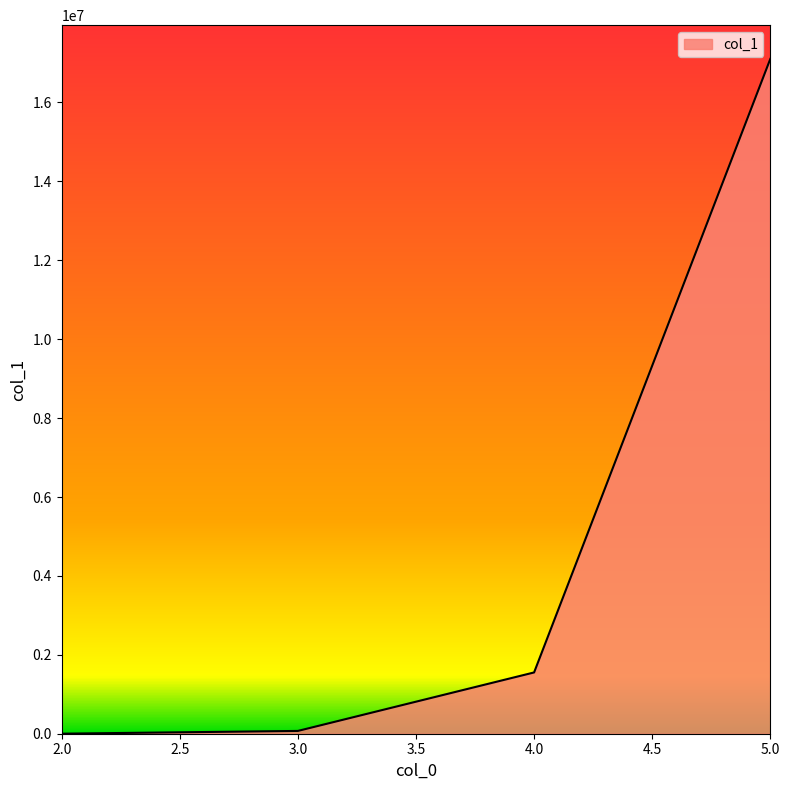

What is the sum of all values?

18729125